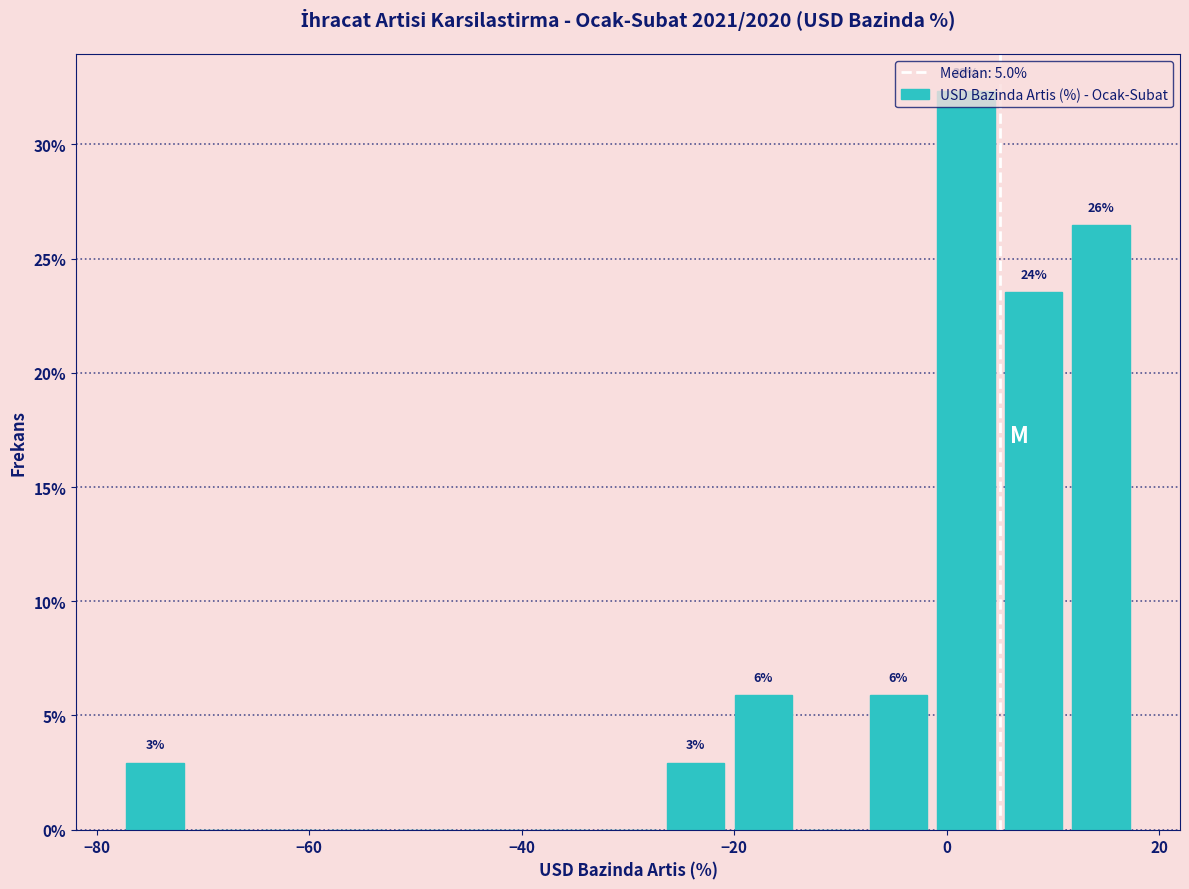

Around what value on the x-axis is the tallest bar? Give the approximate position of its centre, as read against the axis.

2